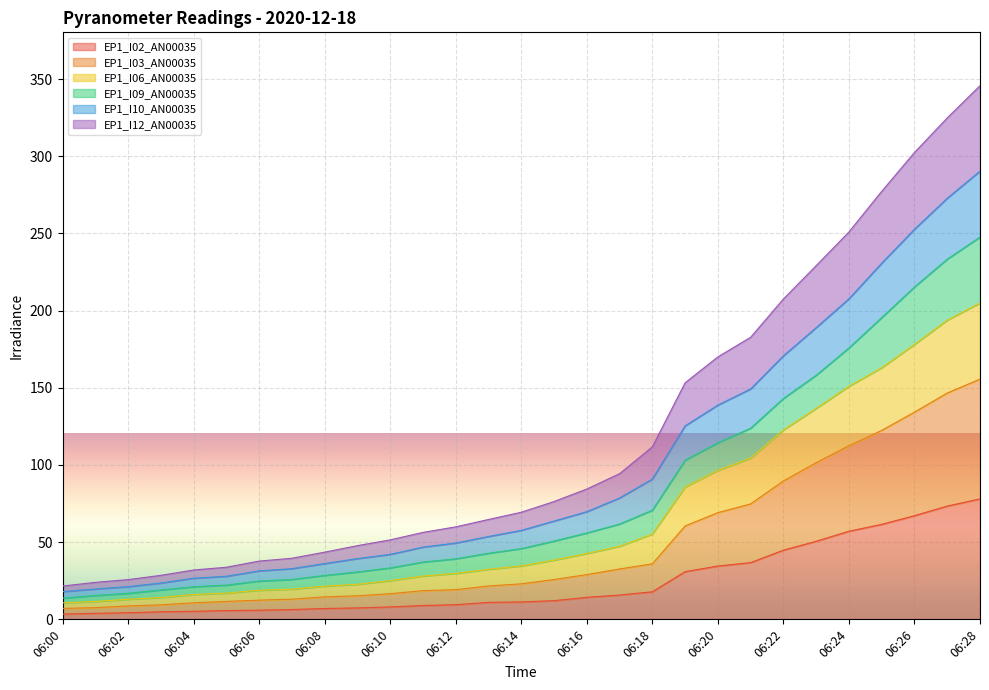

True or false: EP1_I02_AN00035 has more than 2 points higher than both neighbors.

False